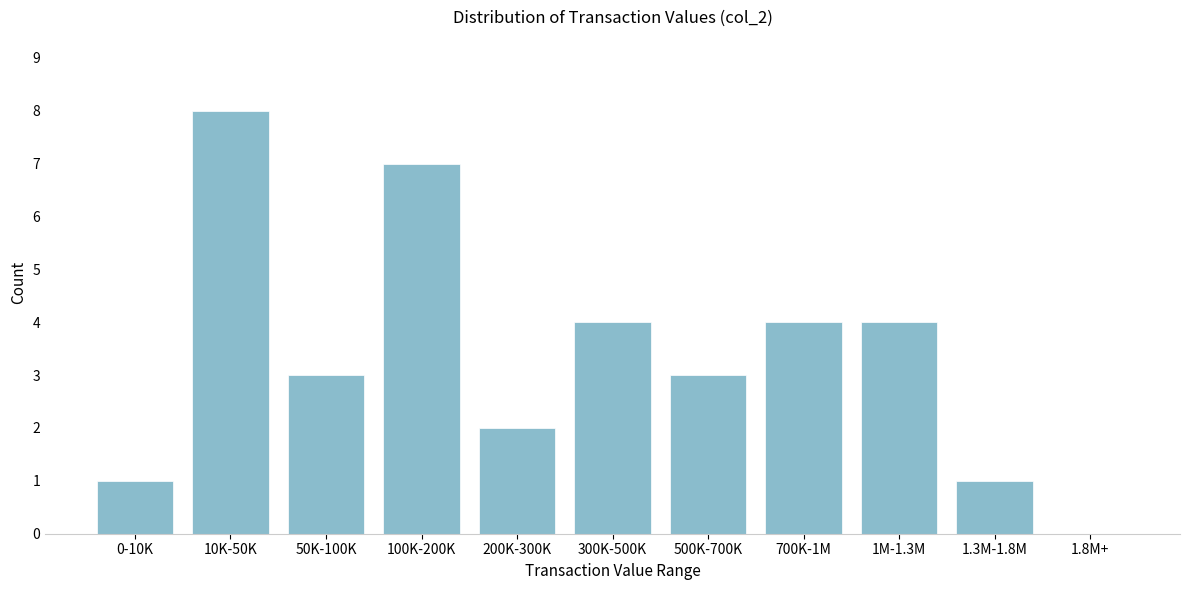

Reading right to left, what are all the values shown in this chart?

1.8M+=0	1.3M-1.8M=1	1M-1.3M=4	700K-1M=4	500K-700K=3	300K-500K=4	200K-300K=2	100K-200K=7	50K-100K=3	10K-50K=8	0-10K=1